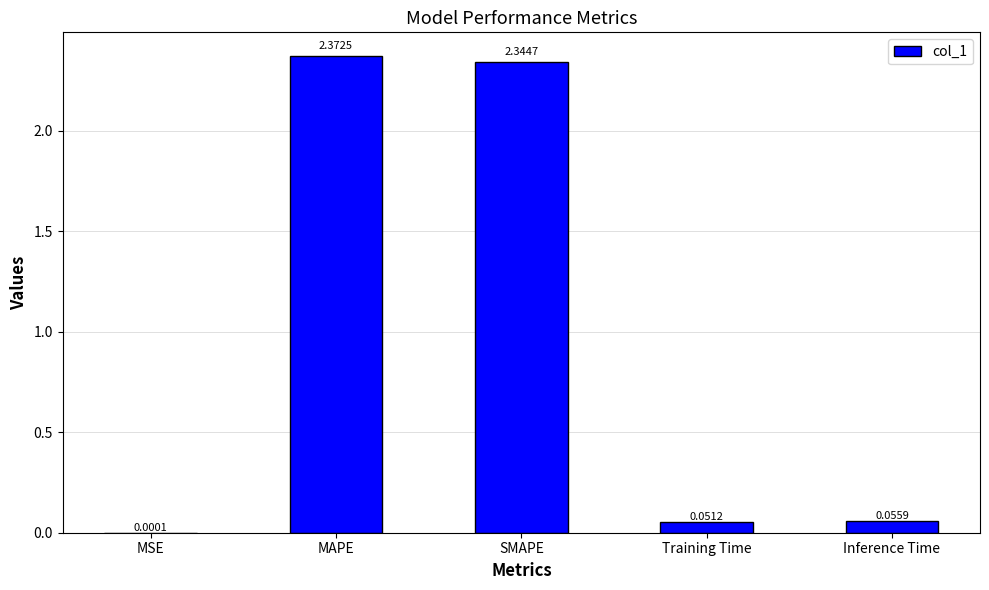

Between MSE and MAPE, which is larger?

MAPE